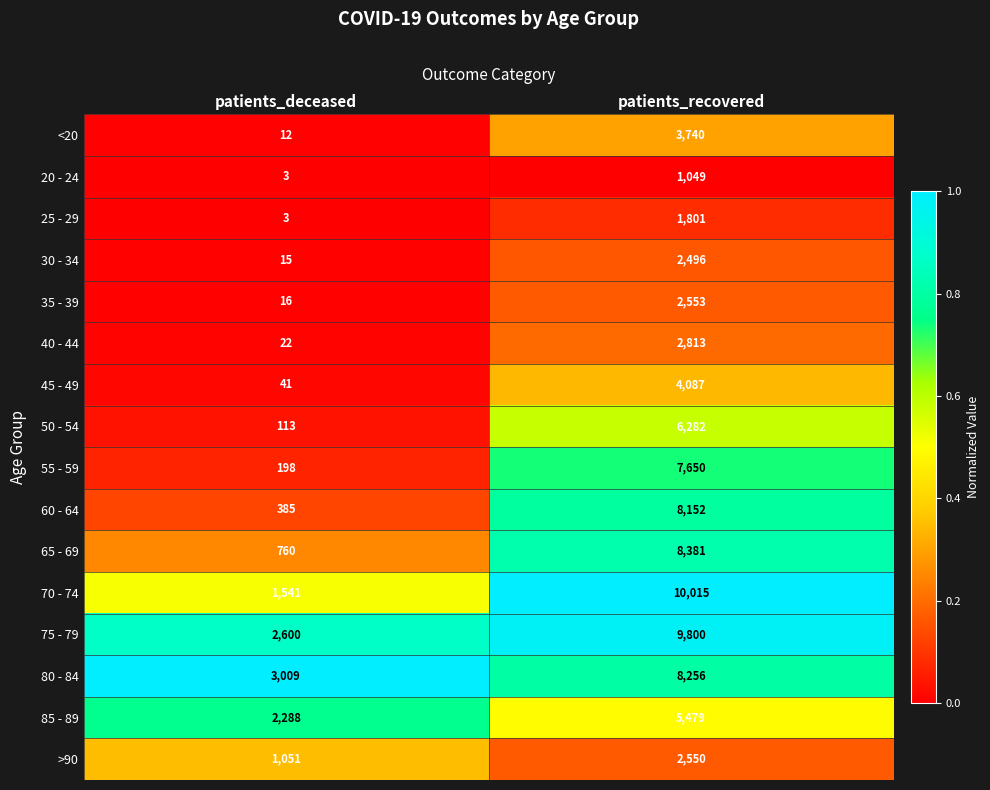

Rank the series by their maximum value, from lowest to highest.

20 - 24, 25 - 29, 30 - 34, >90, 35 - 39, 40 - 44, <20, 45 - 49, 85 - 89, 50 - 54, 55 - 59, 60 - 64, 80 - 84, 65 - 69, 75 - 79, 70 - 74